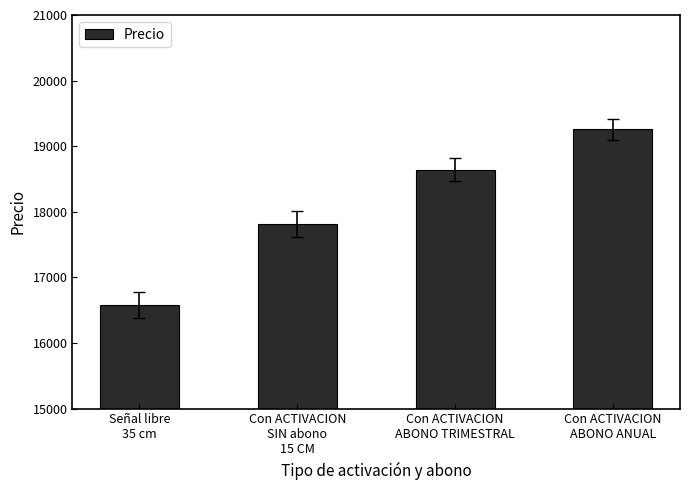

Which label corresponds to the smallest value in the chart?

Señal libre
35 cm